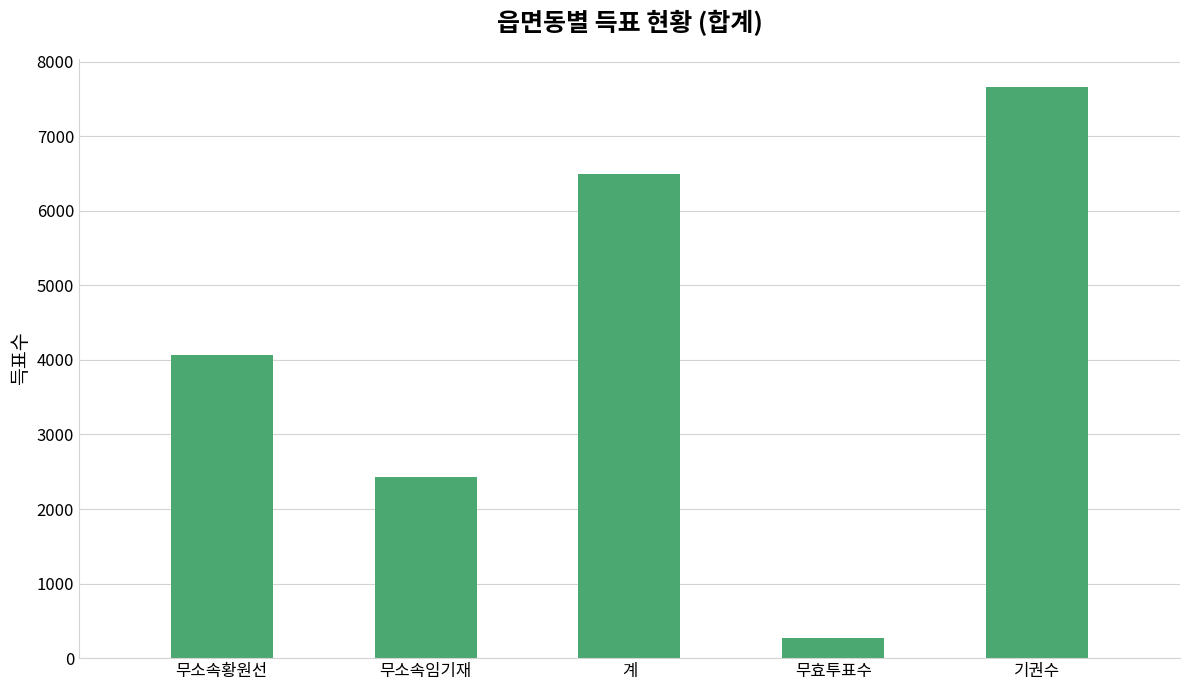

Approximately how many times larger is the value at 기권수 compared to 무효투표수?

27.7